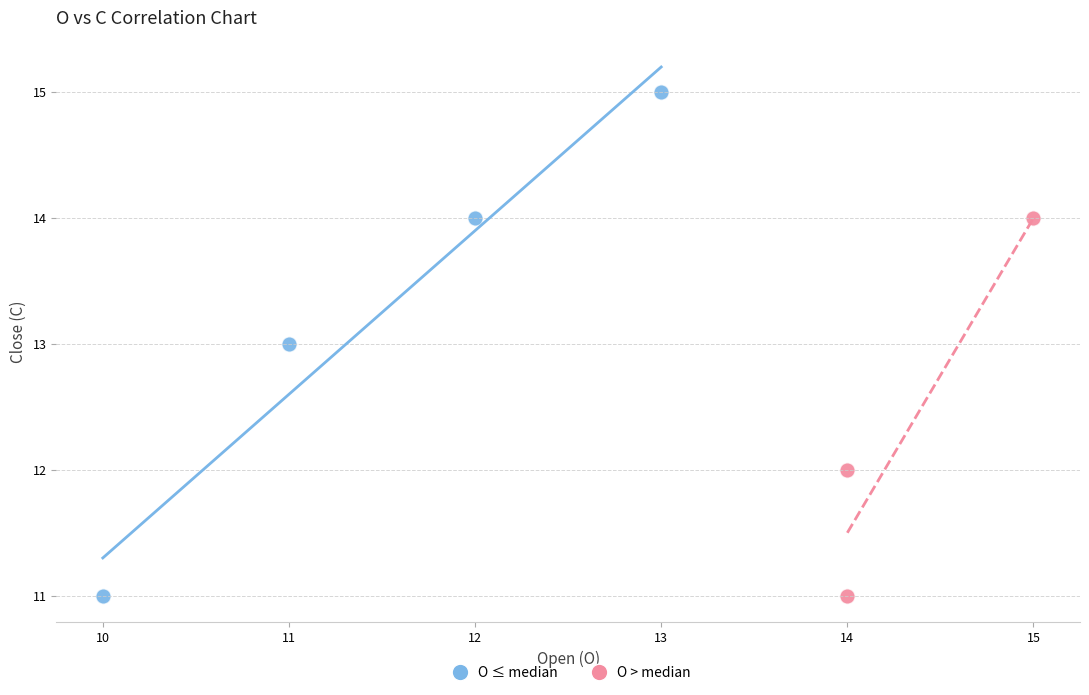

Which series has the widest spread of Y values?

O ≤ median